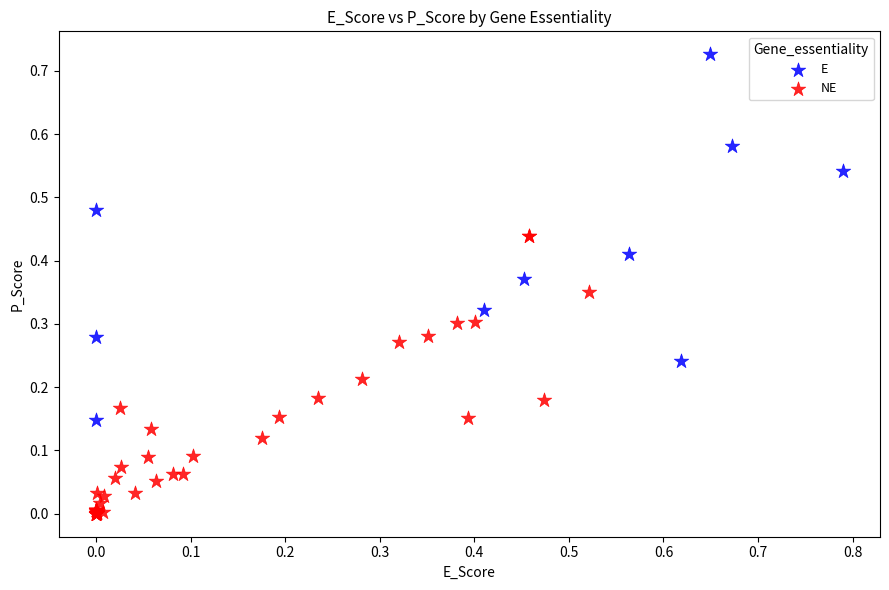

What are all the series names shown in the legend?

E, NE